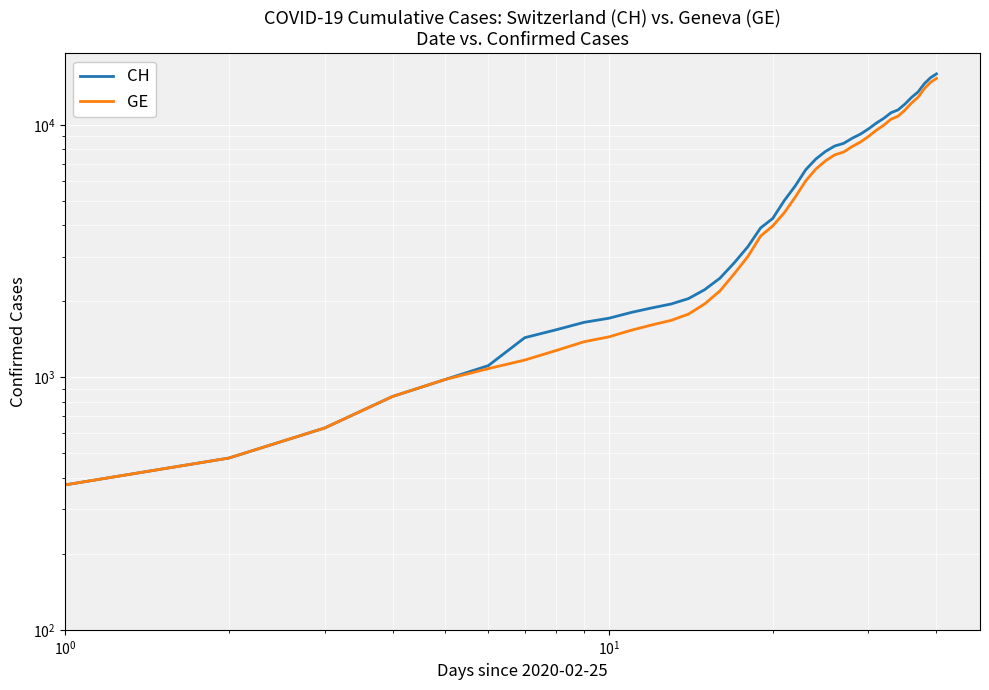

Which series has the largest total across all categories?

CH